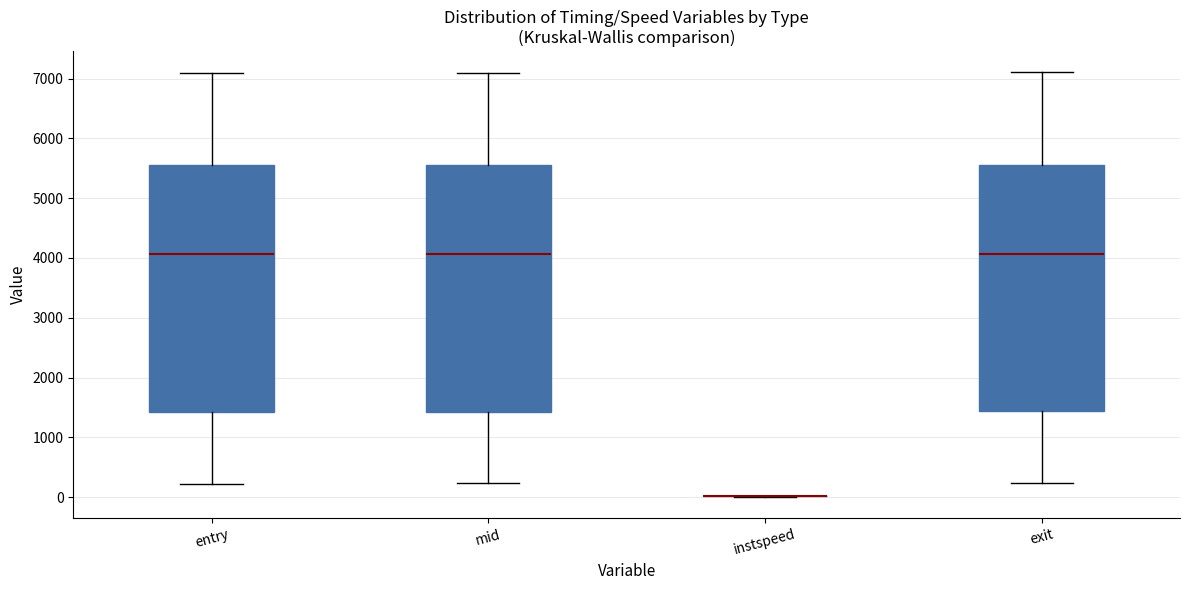

Reading left to right, transcribe this box plot: for each box, give where its median line is, the range the box spans, and where its two whiskers end, as read against the y-axis. The values are not printed on the chart, so give them approximately, as read against the axis.

entry: median 4100, box 1400 to 5500, whiskers 200 to 7100
mid: median 4100, box 1400 to 5600, whiskers 200 to 7100
instspeed: box collapsed to a line at 0, whiskers 0 to 0
exit: median 4100, box 1400 to 5600, whiskers 200 to 7100